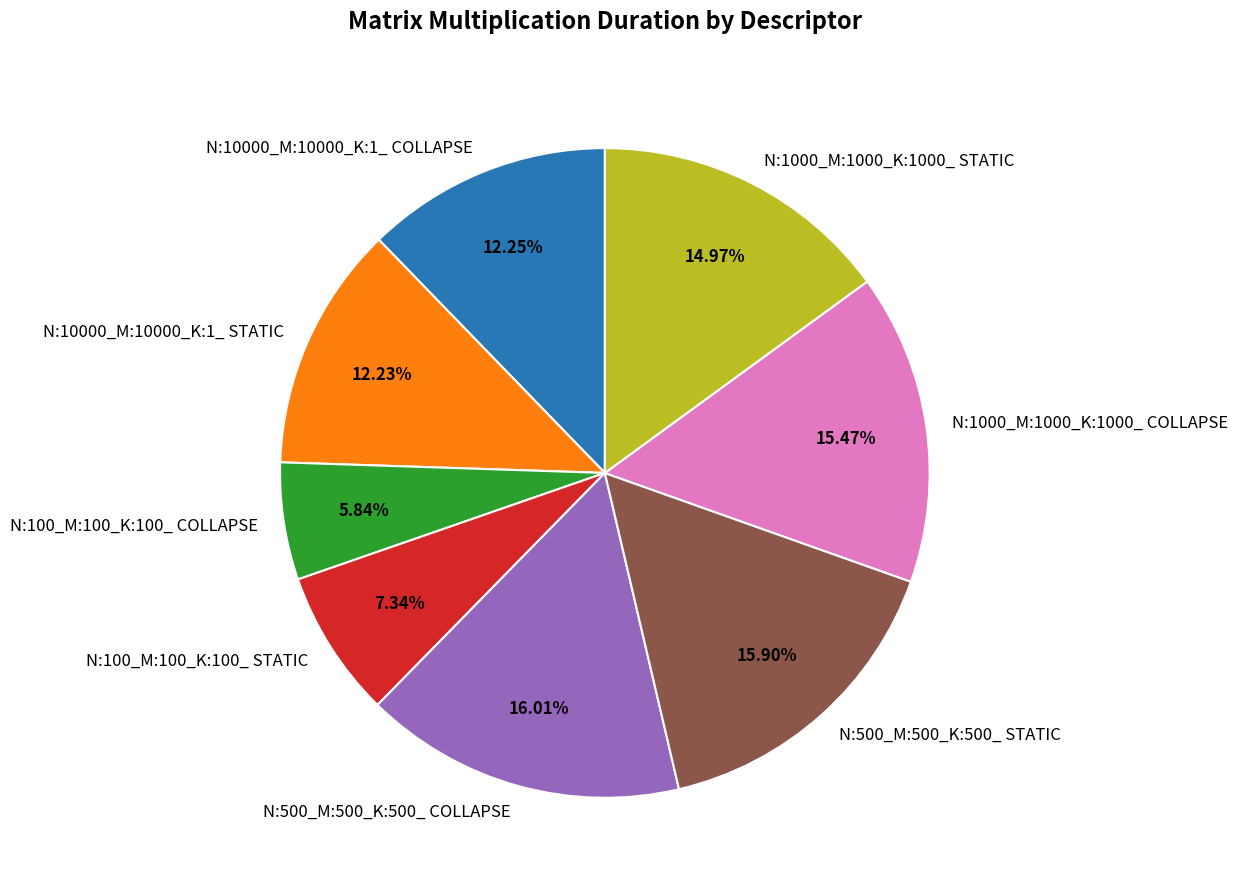

Is it true that N:500_M:500_K:500_ COLLAPSE is 30% of the pie?

False